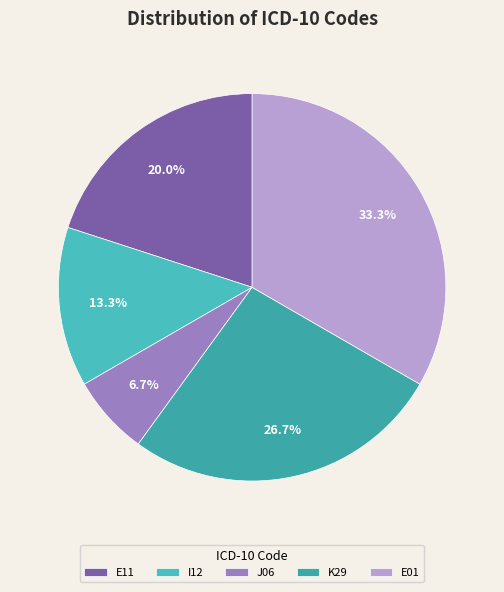

How many segments does this pie chart have?

5